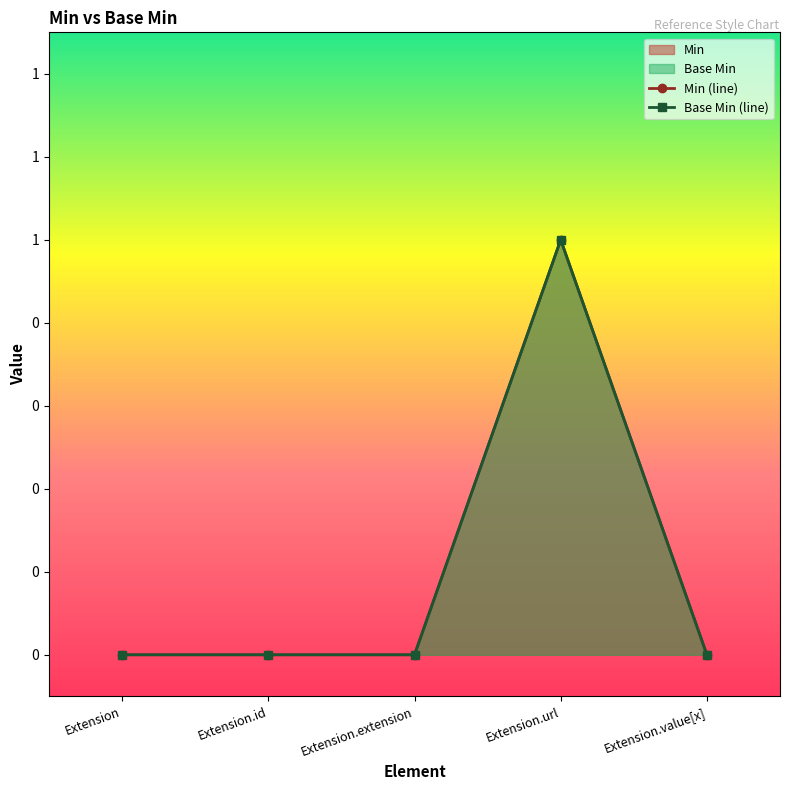

At how many categories does at least one series exceed 0?

1